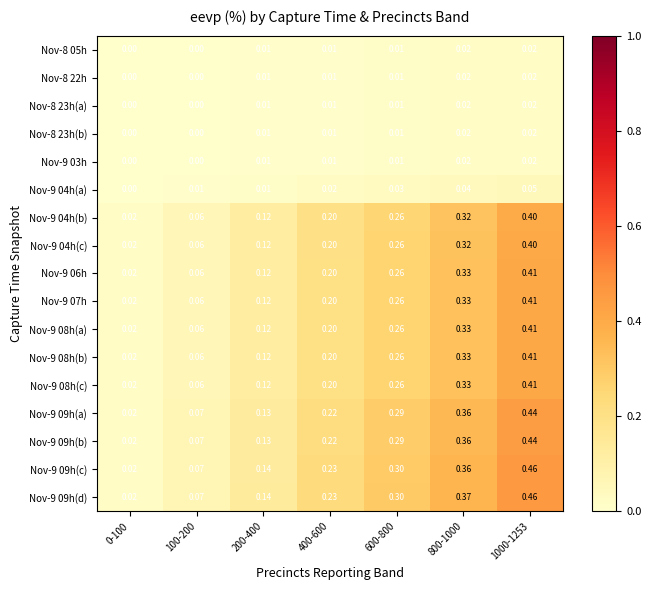

At 800-1000, list the series in order from largest to smallest.

Nov-9 09h(d), Nov-9 09h(c), Nov-9 09h(a), Nov-9 09h(b), Nov-9 06h, Nov-9 07h, Nov-9 08h(a), Nov-9 08h(b), Nov-9 08h(c), Nov-9 04h(c), Nov-9 04h(b), Nov-9 04h(a), Nov-8 05h, Nov-8 22h, Nov-8 23h(a), Nov-8 23h(b), Nov-9 03h